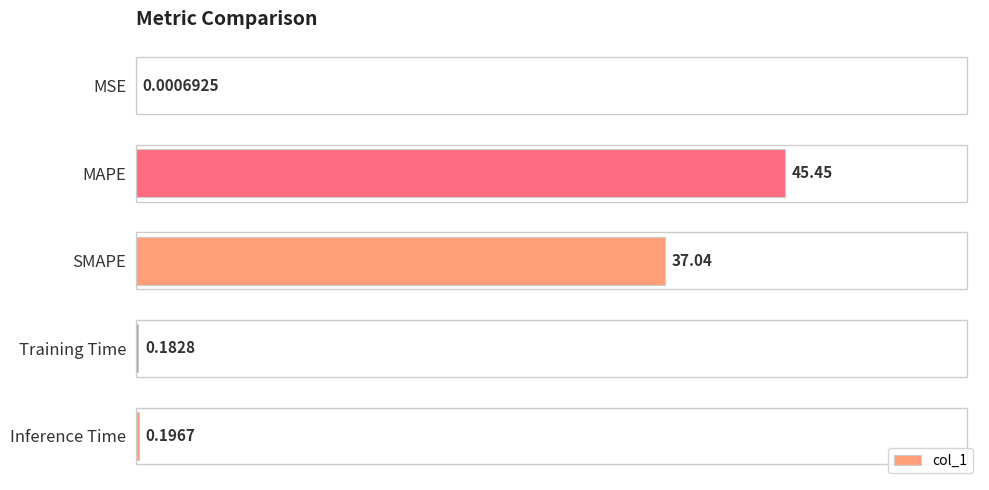

At which category does the chart reach its peak across all series?

MAPE